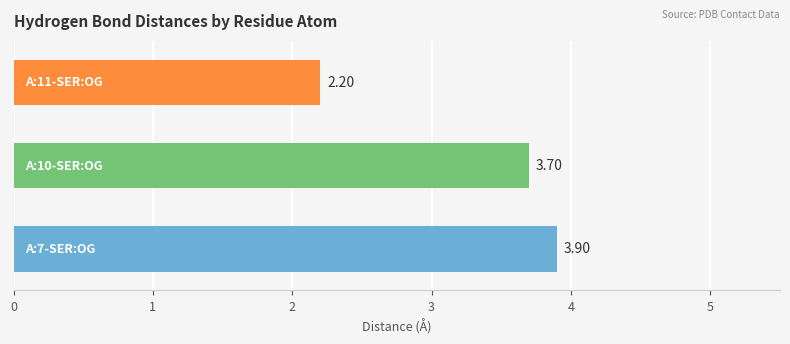

What is the difference between the maximum and minimum values?

1.7